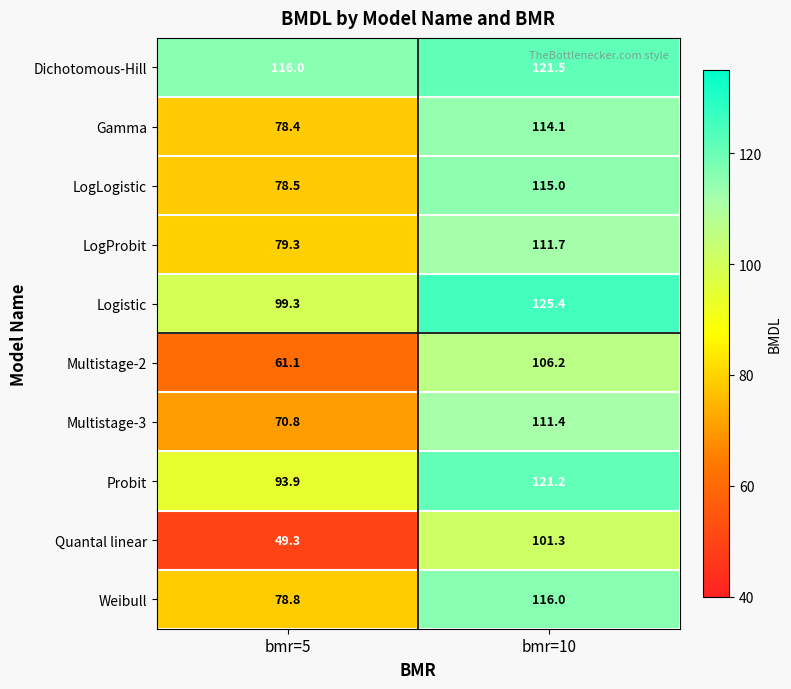

Reading right to left, what are all the values shown in this chart?

Dichotomous-Hill: 121.5	116.0
Gamma: 114.1	78.4
LogLogistic: 115.0	78.5
LogProbit: 111.7	79.3
Logistic: 125.4	99.3
Multistage-2: 106.2	61.1
Multistage-3: 111.4	70.8
Probit: 121.2	93.9
Quantal linear: 101.3	49.3
Weibull: 116.0	78.8